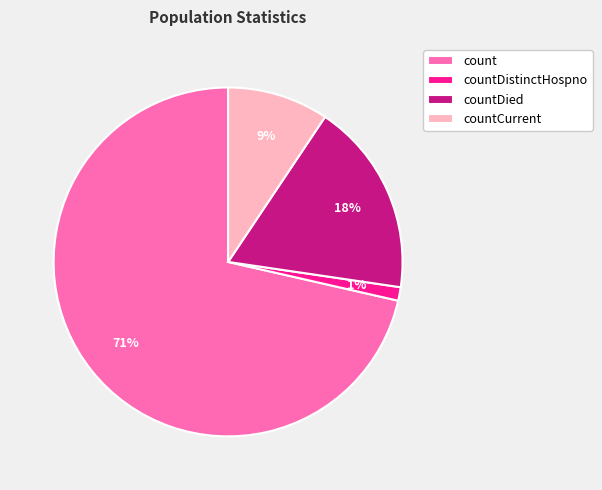

Which slice is the smallest?

countDistinctHospno